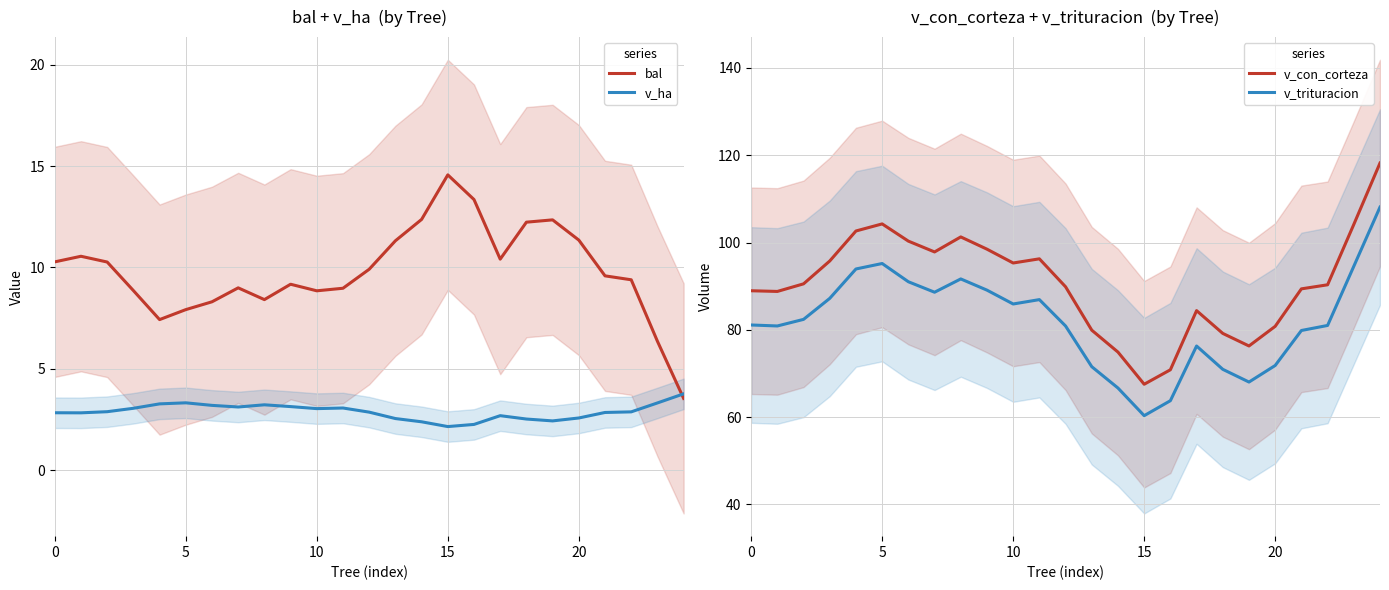

Read the v_ha value at 16.

2.3